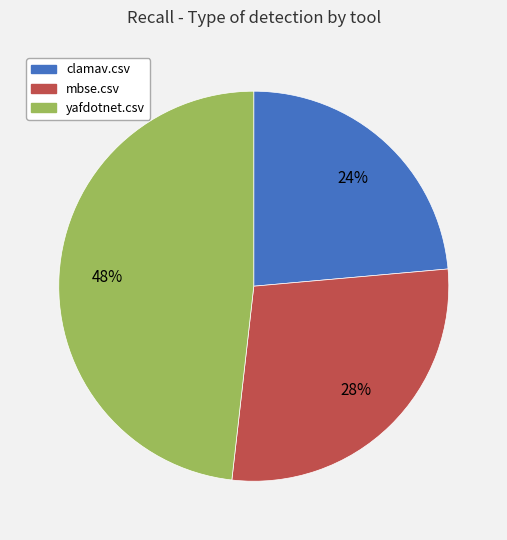

Which slice is the largest?

yafdotnet.csv